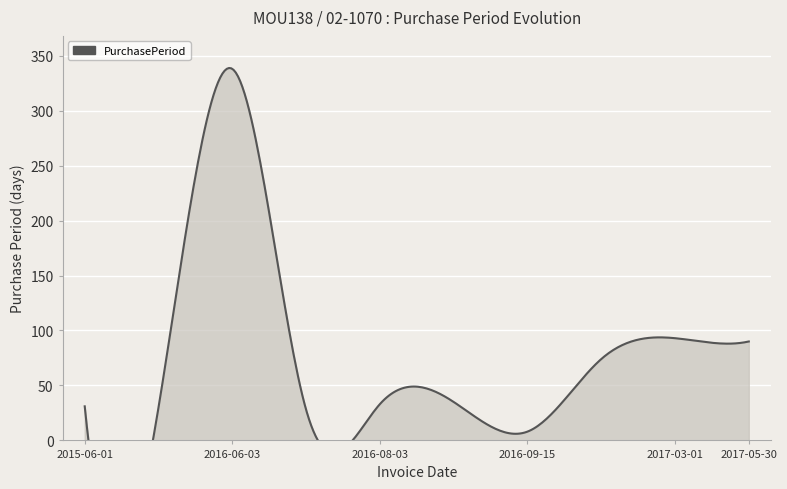

Reading left to right, what are all the values shown in this chart?

2015-06-01=31	2015-07-01=30	2016-06-03=338	2016-07-01=28	2016-08-03=33	2016-09-07=35	2016-09-15=8	2016-11-28=74	2017-03-01=93	2017-05-30=90